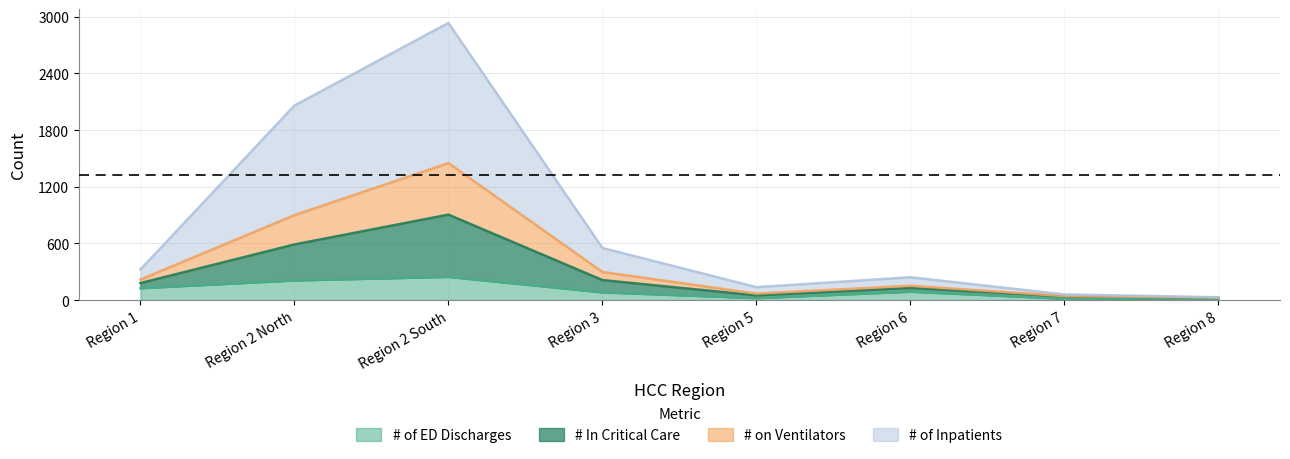

In # of ED Discharges, how many points are higher than both neighbors (excluding endpoints)?

2